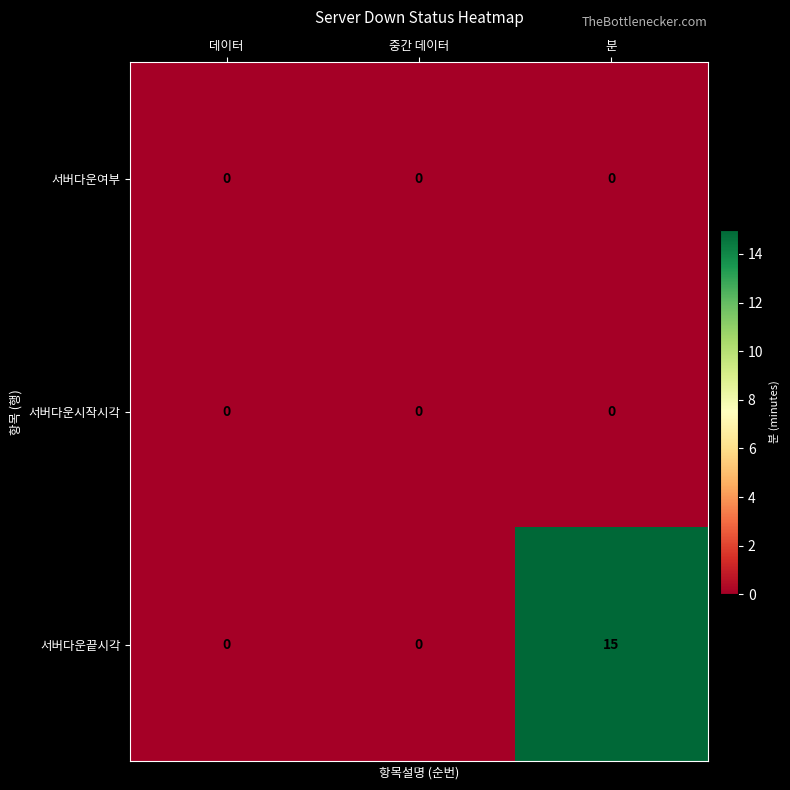

Reading left to right, extract all data points from this chart.

서버다운여부: 데이터=0	중간 데이터=0	분=0
서버다운시작시각: 데이터=0	중간 데이터=0	분=0
서버다운끝시각: 데이터=0	중간 데이터=0	분=15